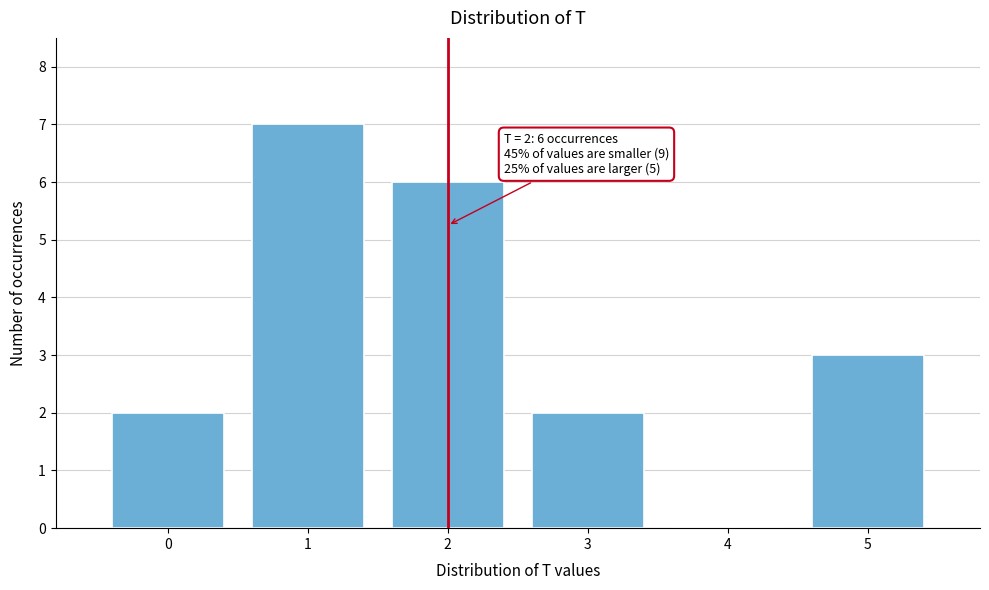

Which range on the x-axis has the tallest bar?

0.5 to 1.5